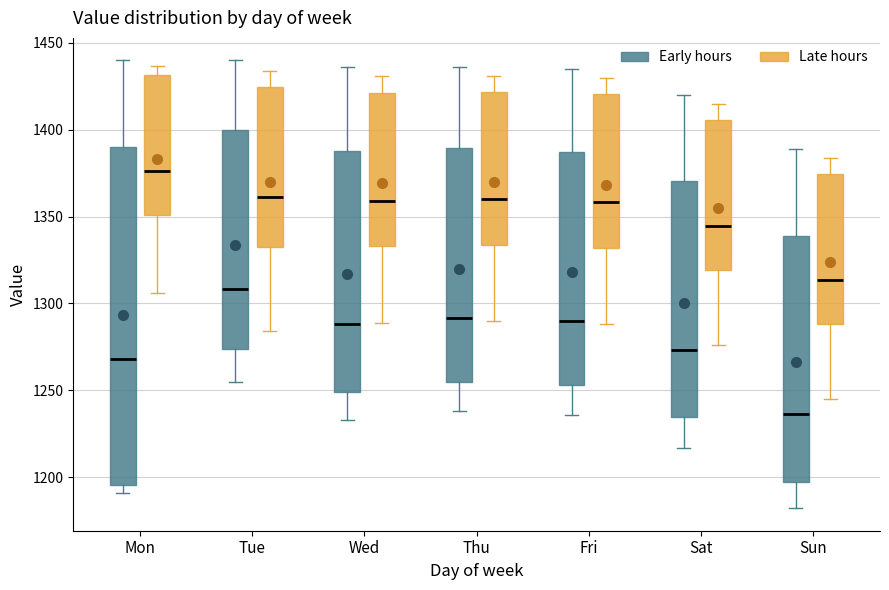

Reading left to right, read every box against the y-axis: the position of its median line, the range the box covers, and the ends of its whiskers. The values are not printed on the chart, so give them approximately, as read against the axis.

Mon (Early hours): median 1270, box 1195 to 1390, whiskers 1190 to 1440
Mon (Late hours): median 1375, box 1350 to 1430, whiskers 1305 to 1435
Tue (Early hours): median 1310, box 1275 to 1400, whiskers 1255 to 1440
Tue (Late hours): median 1360, box 1330 to 1425, whiskers 1285 to 1435
Wed (Early hours): median 1290, box 1250 to 1390, whiskers 1235 to 1435
Wed (Late hours): median 1360, box 1335 to 1420, whiskers 1290 to 1430
Thu (Early hours): median 1290, box 1255 to 1390, whiskers 1240 to 1435
Thu (Late hours): median 1360, box 1335 to 1420, whiskers 1290 to 1430
Fri (Early hours): median 1290, box 1255 to 1385, whiskers 1235 to 1435
Fri (Late hours): median 1360, box 1330 to 1420, whiskers 1290 to 1430
Sat (Early hours): median 1275, box 1235 to 1370, whiskers 1215 to 1420
Sat (Late hours): median 1345, box 1320 to 1405, whiskers 1275 to 1415
Sun (Early hours): median 1235, box 1195 to 1340, whiskers 1180 to 1390
Sun (Late hours): median 1315, box 1290 to 1375, whiskers 1245 to 1385